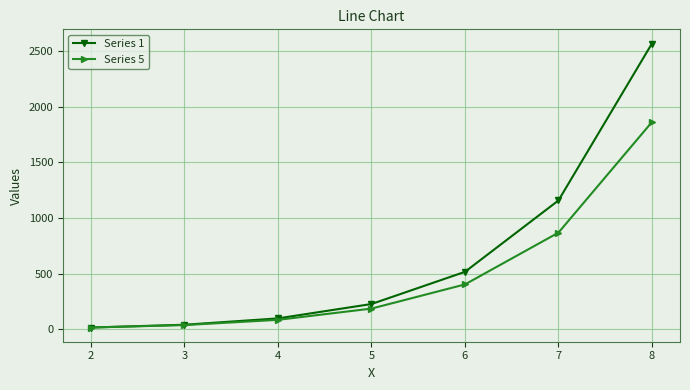

The Series 5 series shows 187 at 5. True or false?

True